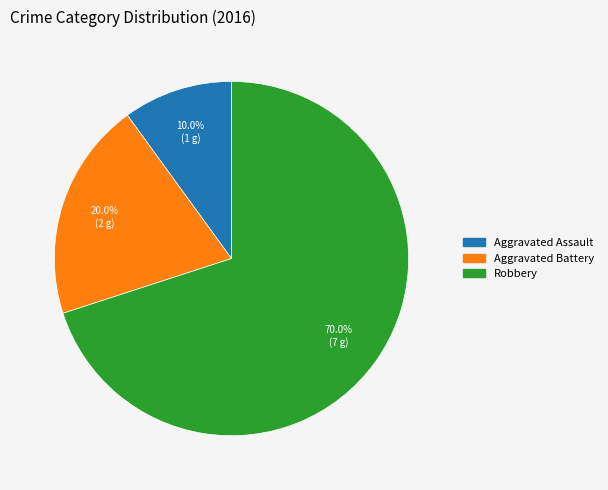

To the nearest percent, what is the difference between the Aggravated Battery and Aggravated Assault slice percentages?

10%